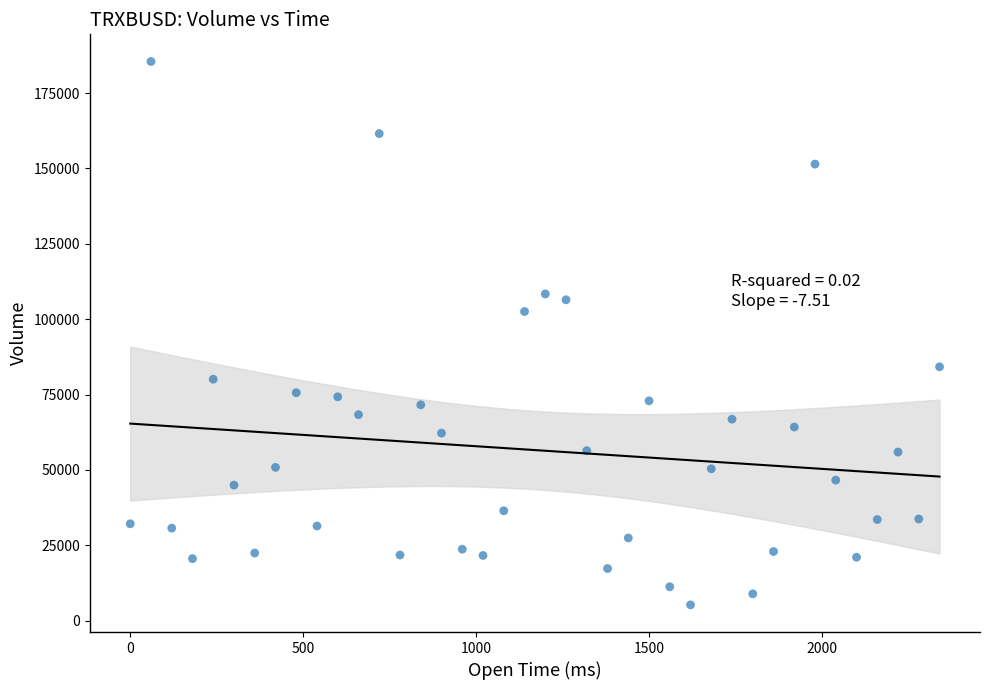

What is the range of X values (max minus min)?

2340